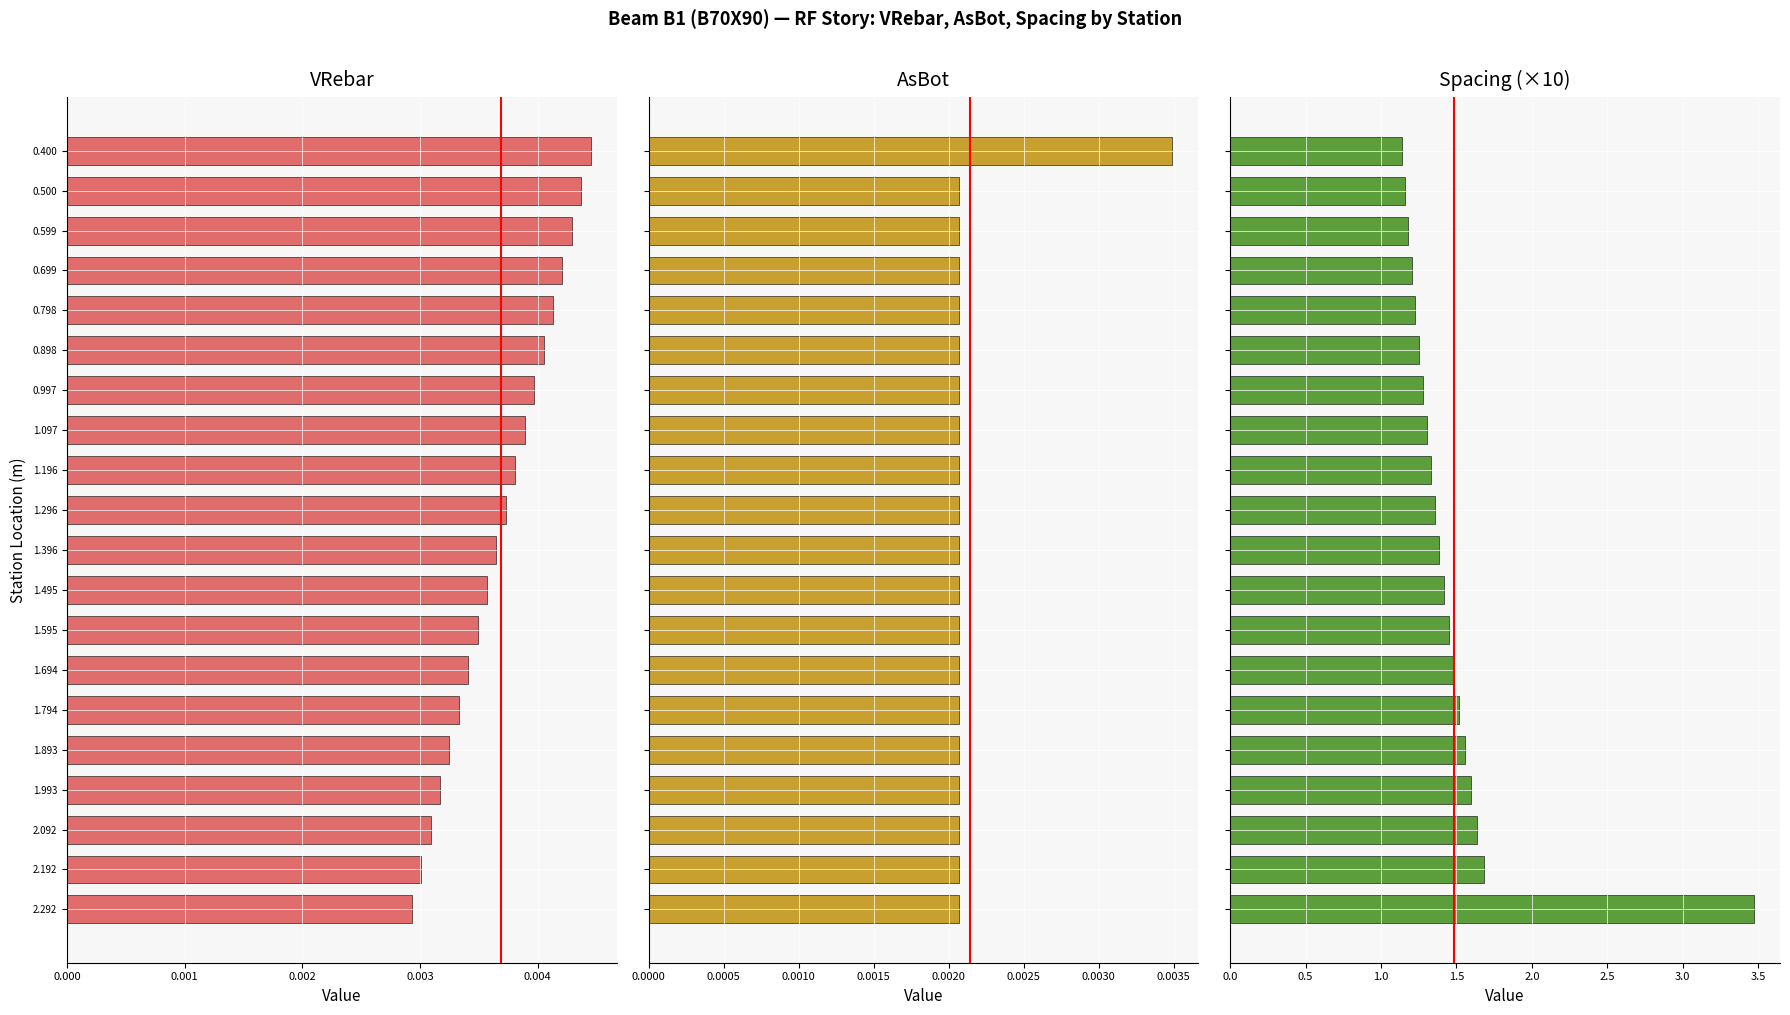

Reading left to right, list all the values displayed in this chart.

VRebar: 0.0	0.0	0.0	0.0	0.0	0.0	0.0	0.0	0.0	0.0	0.0	0.0	0.0	0.0	0.0	0.0	0.0	0.0	0.0	0.0
AsBot: 0.0	0.0	0.0	0.0	0.0	0.0	0.0	0.0	0.0	0.0	0.0	0.0	0.0	0.0	0.0	0.0	0.0	0.0	0.0	0.0
Spacing×10: 1.1	1.2	1.2	1.2	1.2	1.3	1.3	1.3	1.3	1.4	1.4	1.4	1.4	1.5	1.5	1.6	1.6	1.6	1.7	3.5